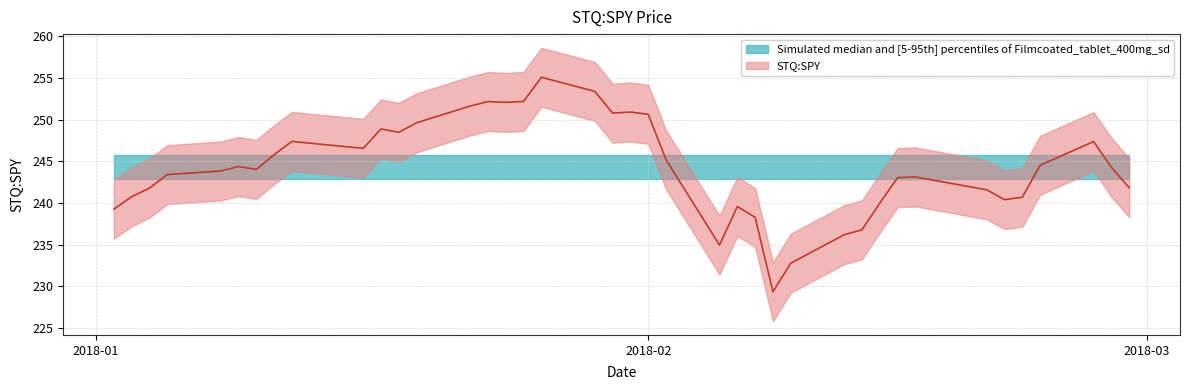

What is the minimum value shown in the chart?

229.3